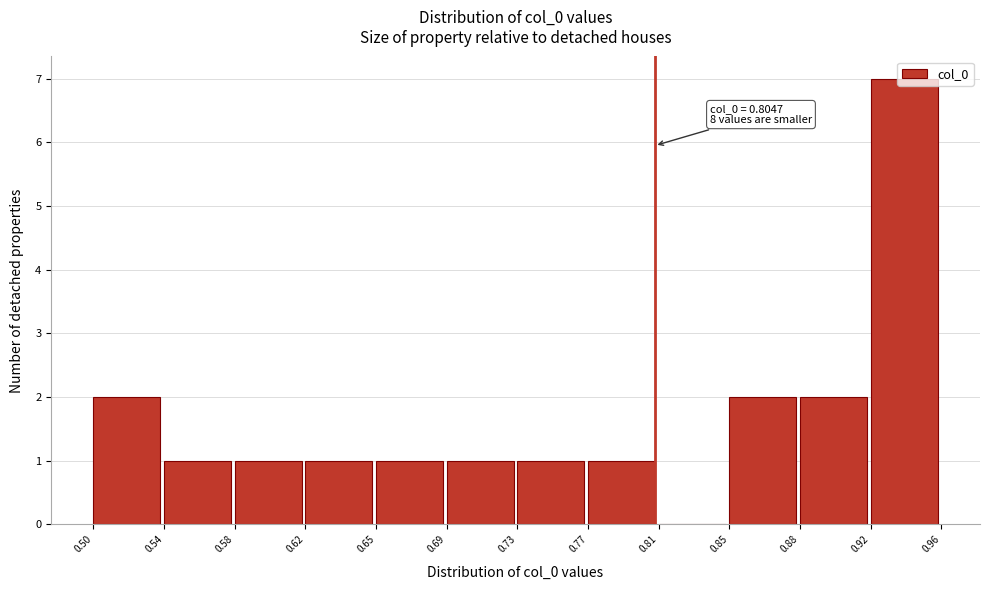

Which range on the x-axis has the tallest bar?

0.92 to 0.96